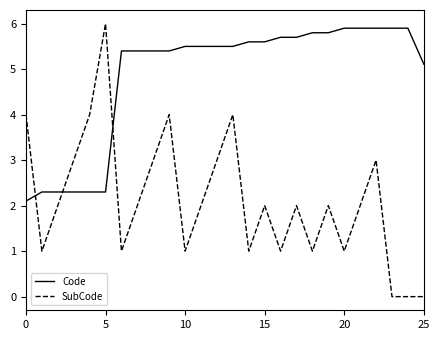

What is the difference between the maximum and minimum values in the Code series?

3.8